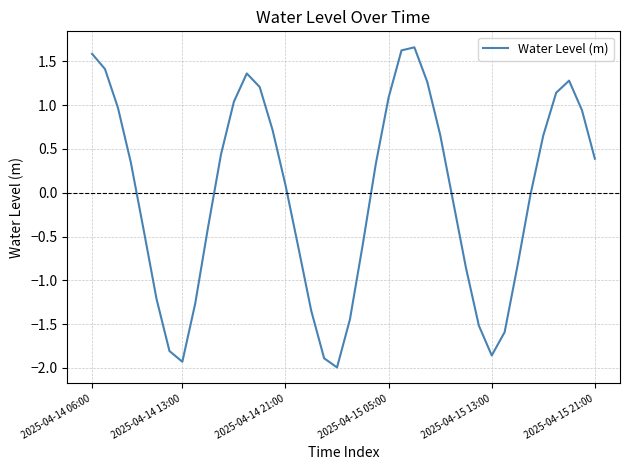

What is the smallest value displayed?

-2.0